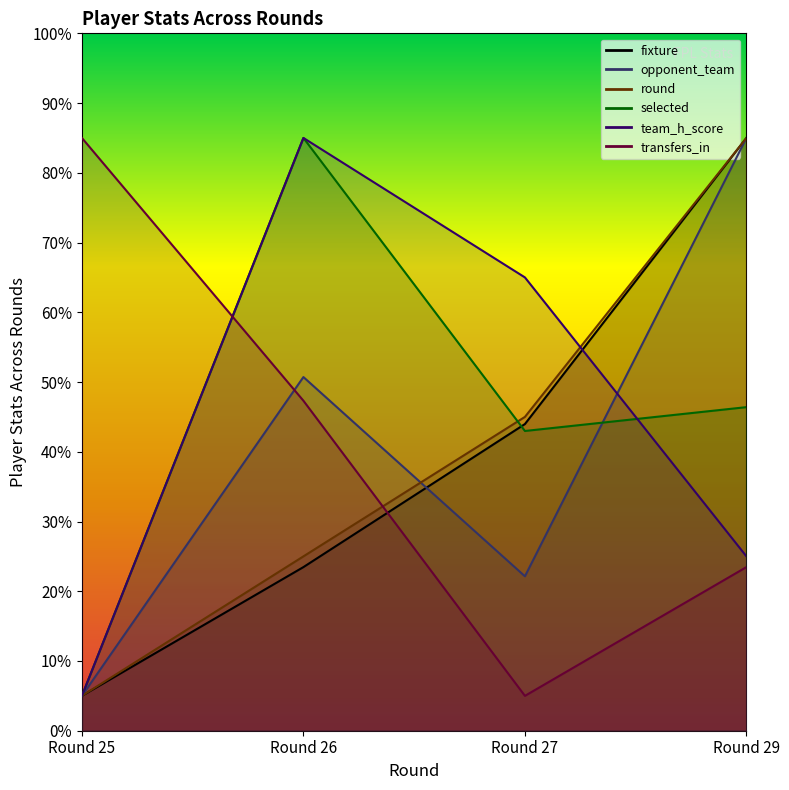

Reading right to left, what are all the values shown in this chart?

fixture: 85.0	44.0	23.5	5.0
opponent_team: 85.0	22.1	50.7	5.0
round: 85.0	45.0	25.0	5.0
selected: 46.4	43.0	85.0	5.0
team_h_score: 25.0	65.0	85.0	5.0
transfers_in: 23.5	5.0	47.3	85.0